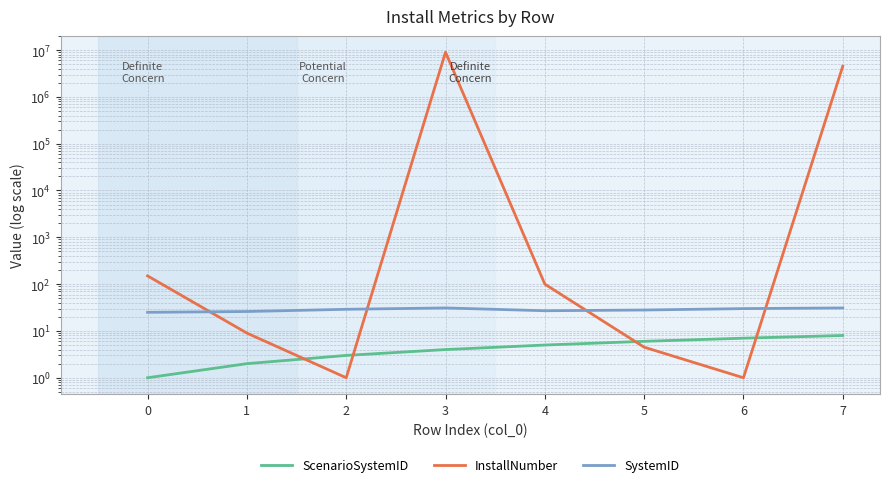

How many interior local peaks does the SystemID series have?

1